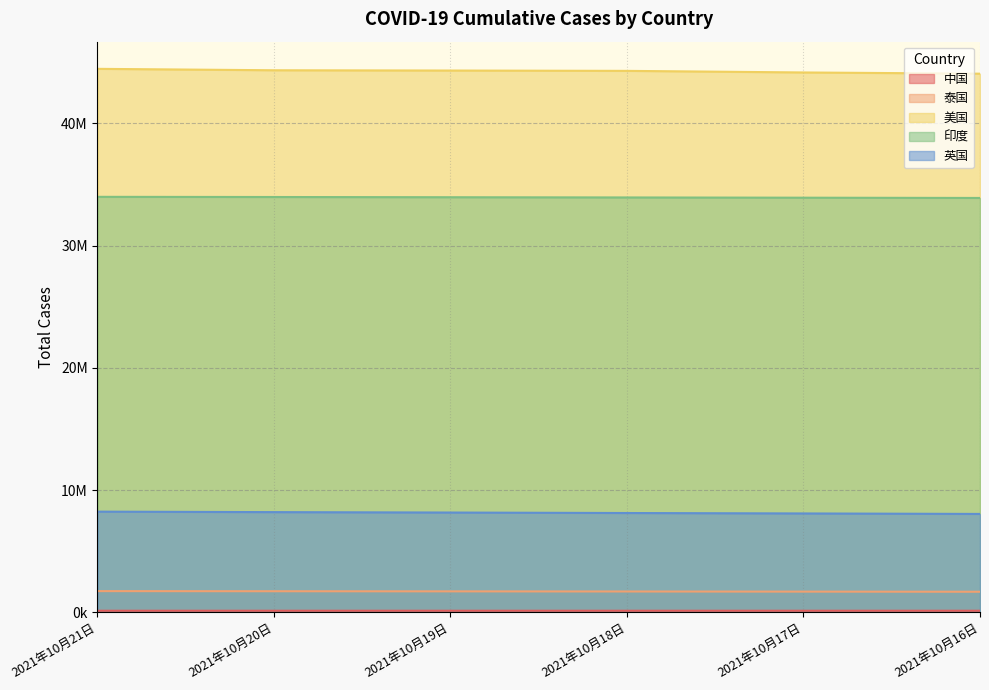

Reading right to left, transcribe all the data shown in this chart.

中国: 124920	124954	124987	125023	125055	125085
泰国: 1678297	1689437	1700067	1710884	1720919	1730364
美国: 44060356	44160455	44291158	44318179	44340408	44456936
印度: 33894312	33915569	33935309	33953475	33971607	33985920
英国: 8044480	8084322	8119447	8158948	8192589	8232327